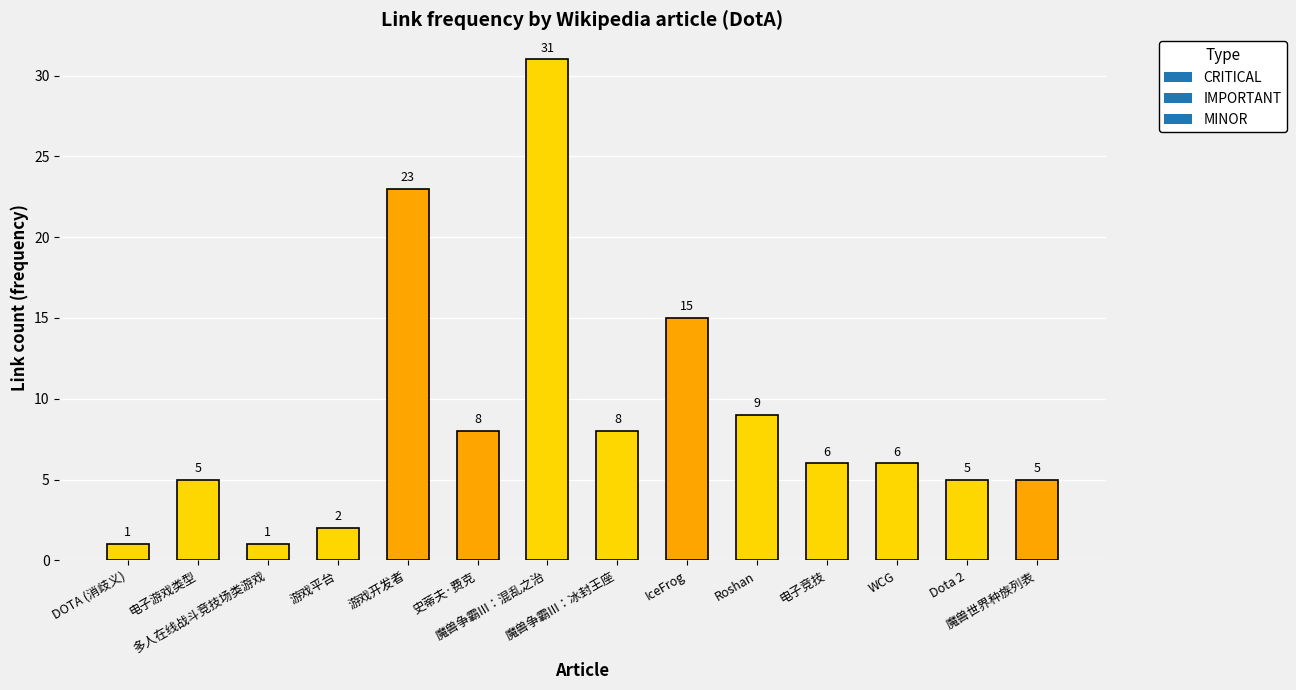

What is the value of the 7th bar from the left?

31